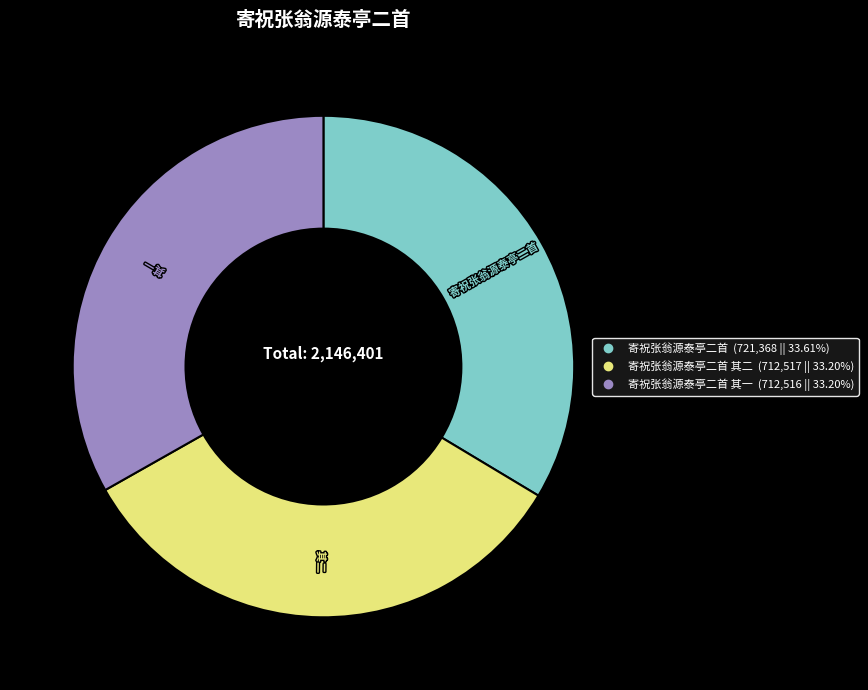

Is there any slice that represents more than half of the pie?

No